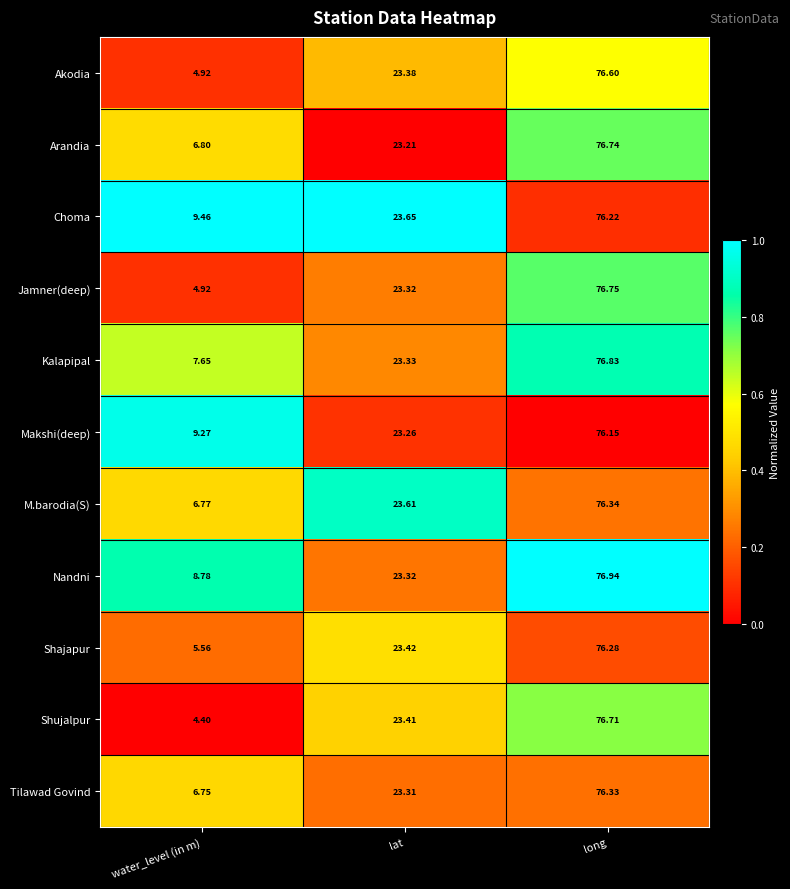

Which series changed the most between water_level (in m) and lat?

Shujalpur